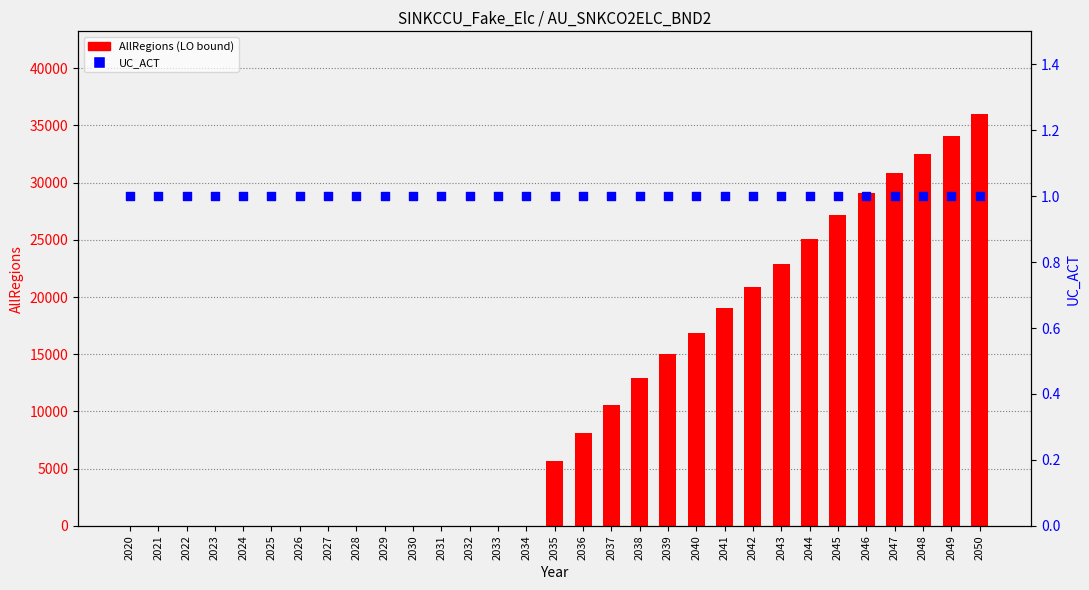

What are all the series names shown in the legend?

AllRegions (LO bound), UC_ACT